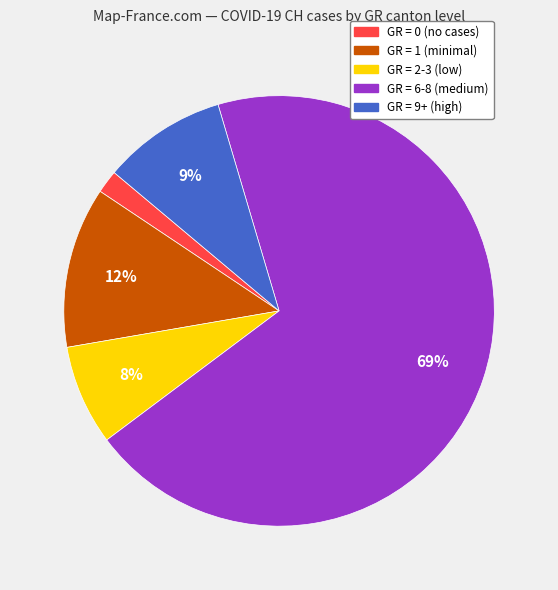

Is there a majority slice in this chart?

Yes